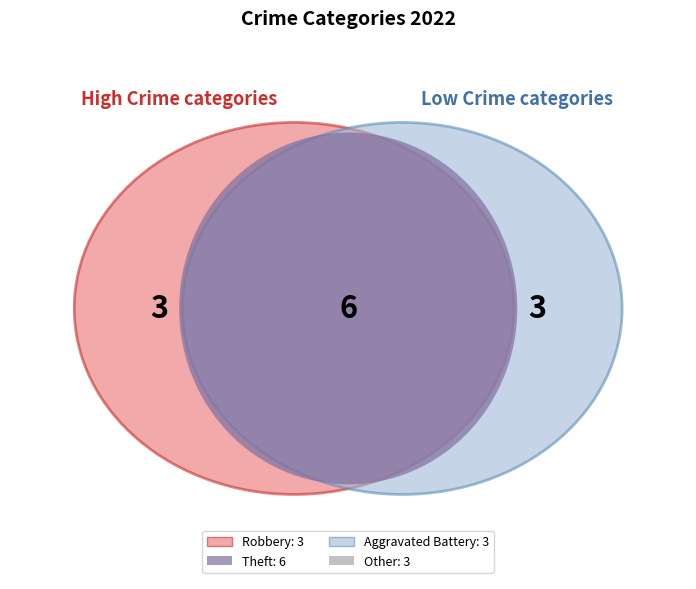

Approximately how many times larger is the value at Aggravated Battery compared to Theft?

0.5